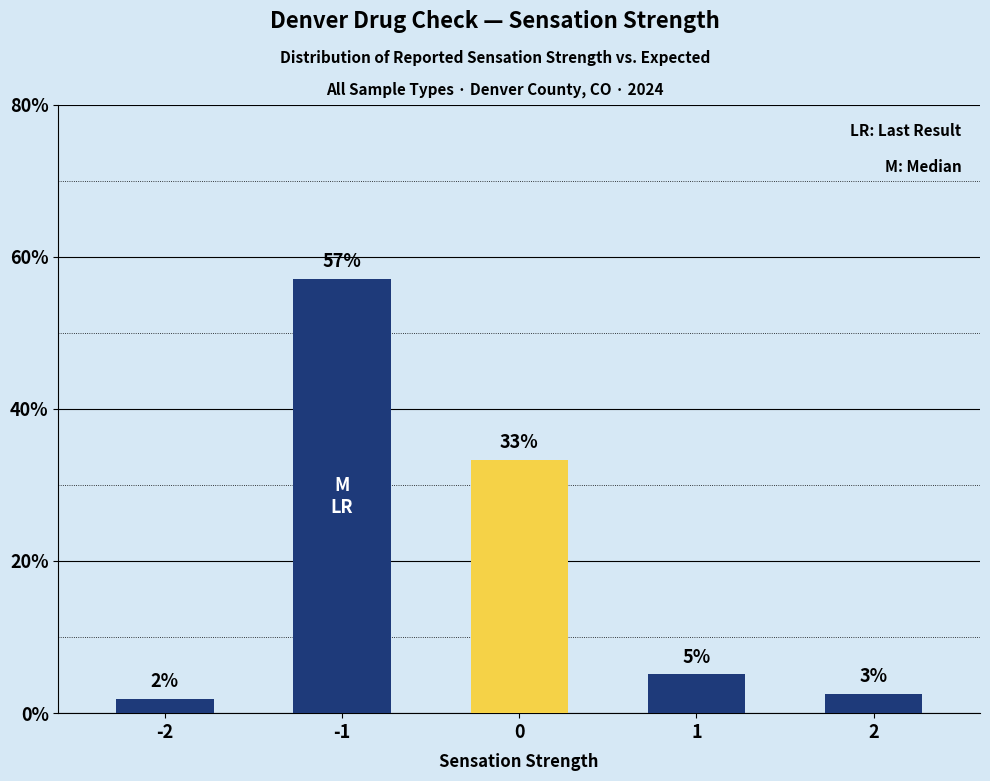

What is the smallest value displayed?

1.9